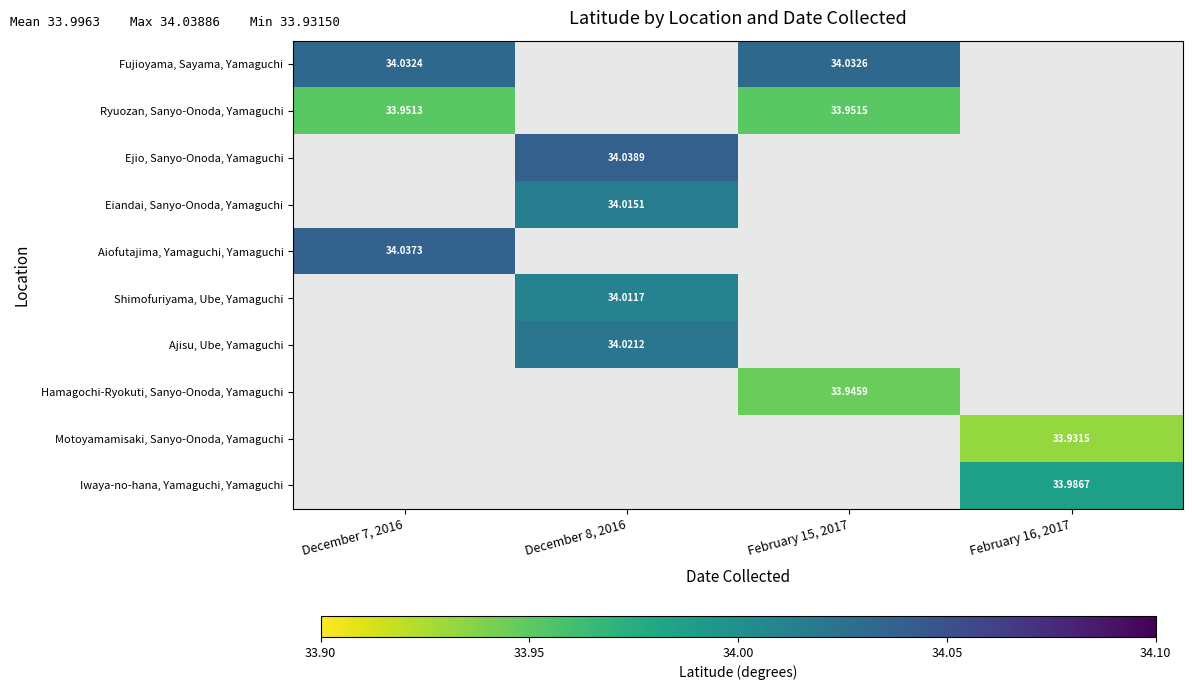

Is the value of Shimofuriyama, Ube, Yamaguchi at December 8, 2016 greater than the value of Ryuozan, Sanyo-Onoda, Yamaguchi at December 7, 2016?

Yes